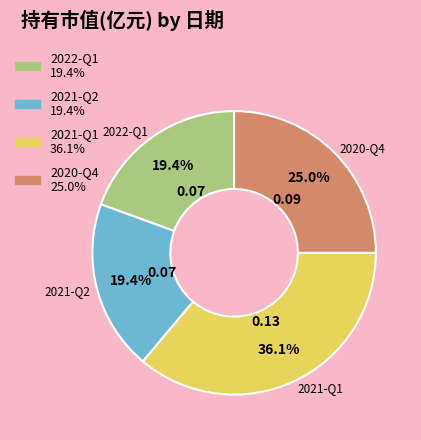

How many segments does this pie chart have?

4